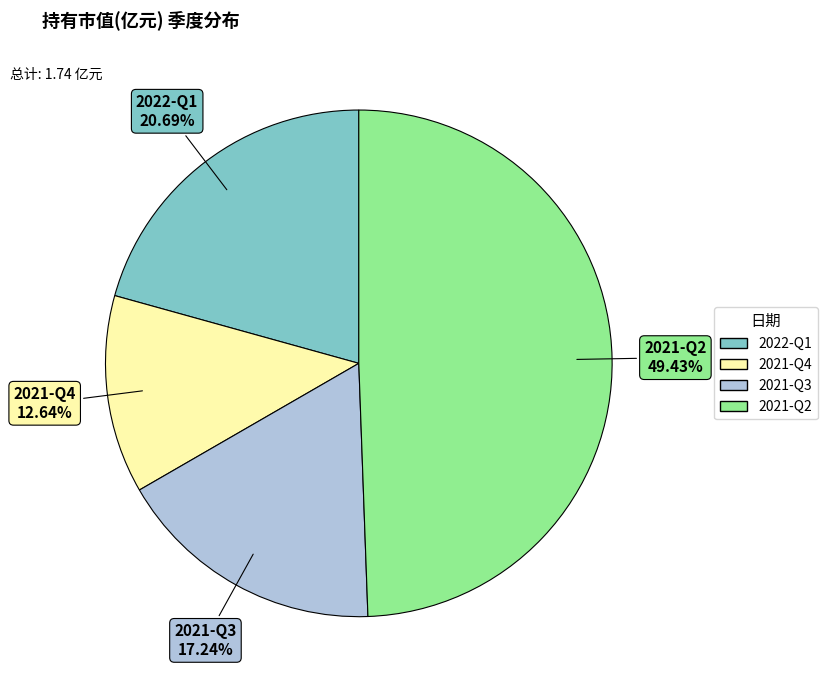

Is it true that 2022-Q1 is 9% of the pie?

False